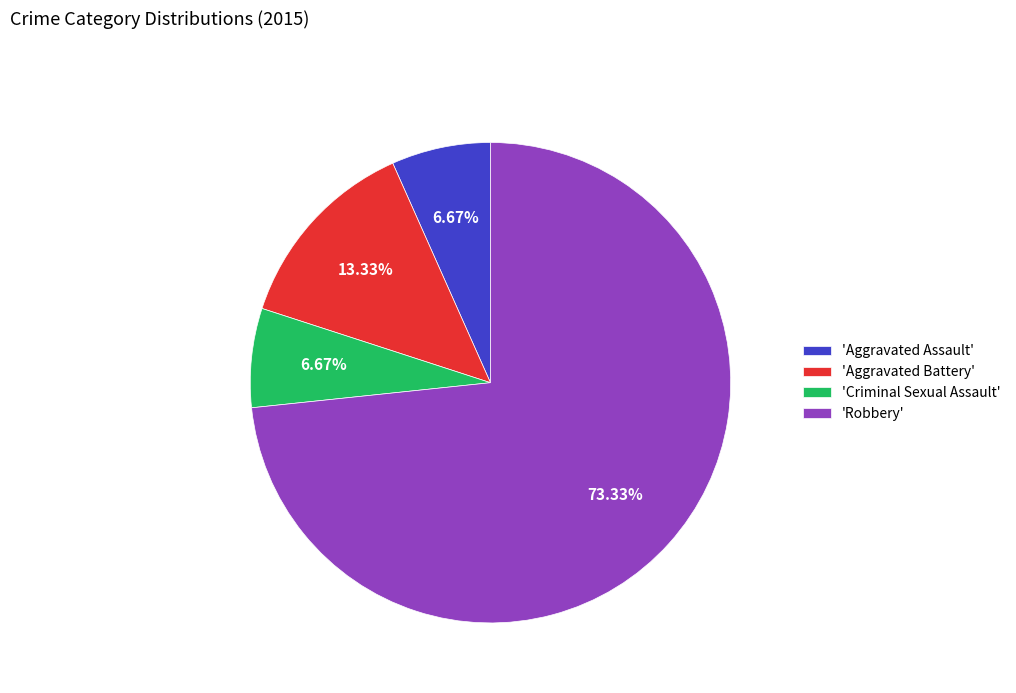

How many slices are in this pie chart?

4